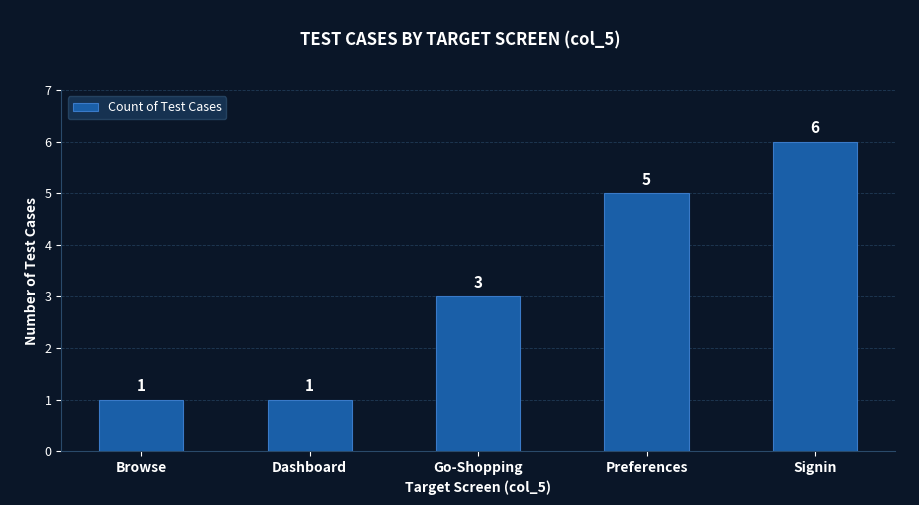

What is the change in value from Browse to Signin?

+5